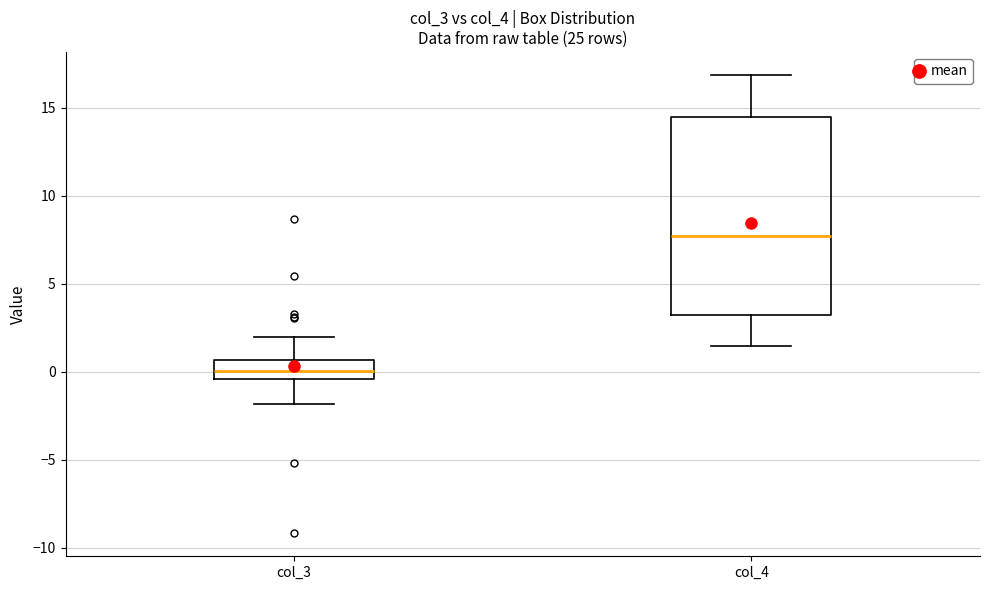

Which box has the highest median line?

col_4